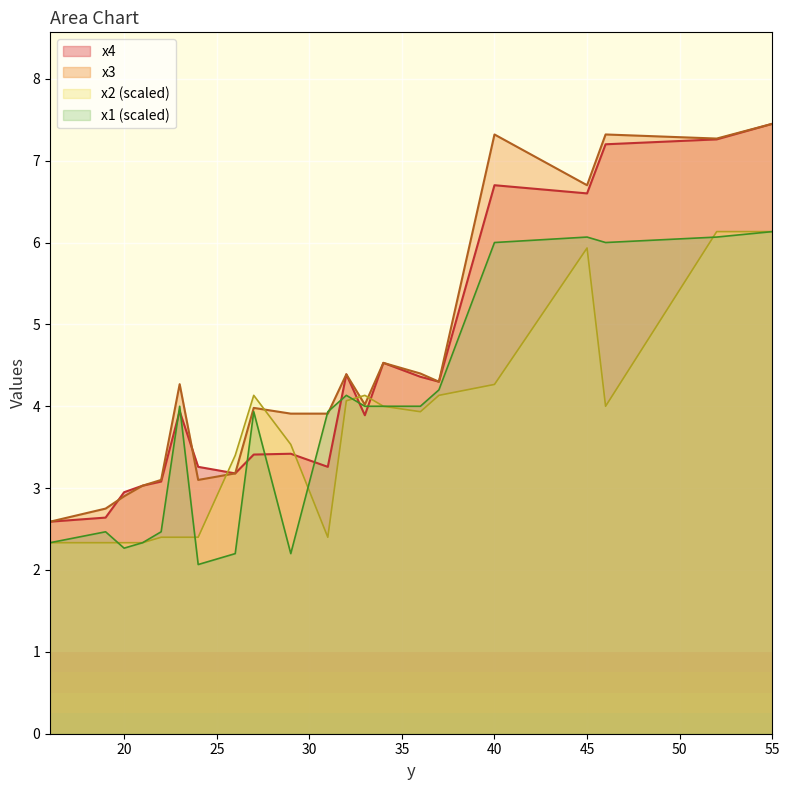

What is the value of the x1 point at the 16th from the left?

4.2